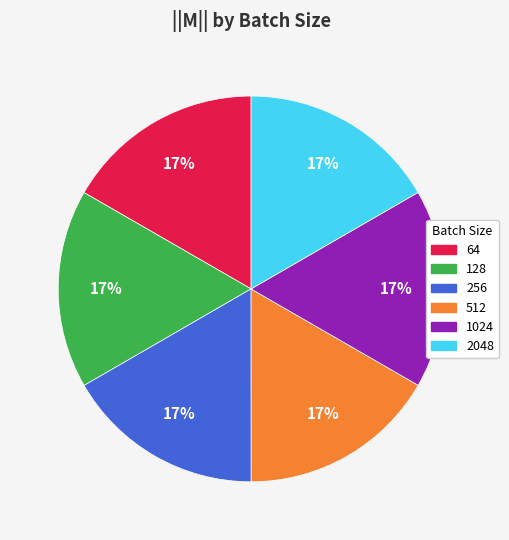

True or false: 1024 accounts for 8% of the total.

False